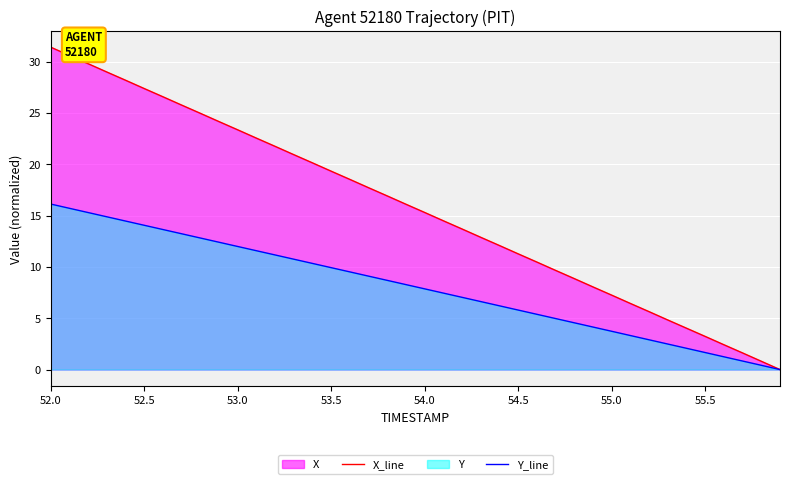

True or false: X_line has a value of 23.4 at 53.0.

True